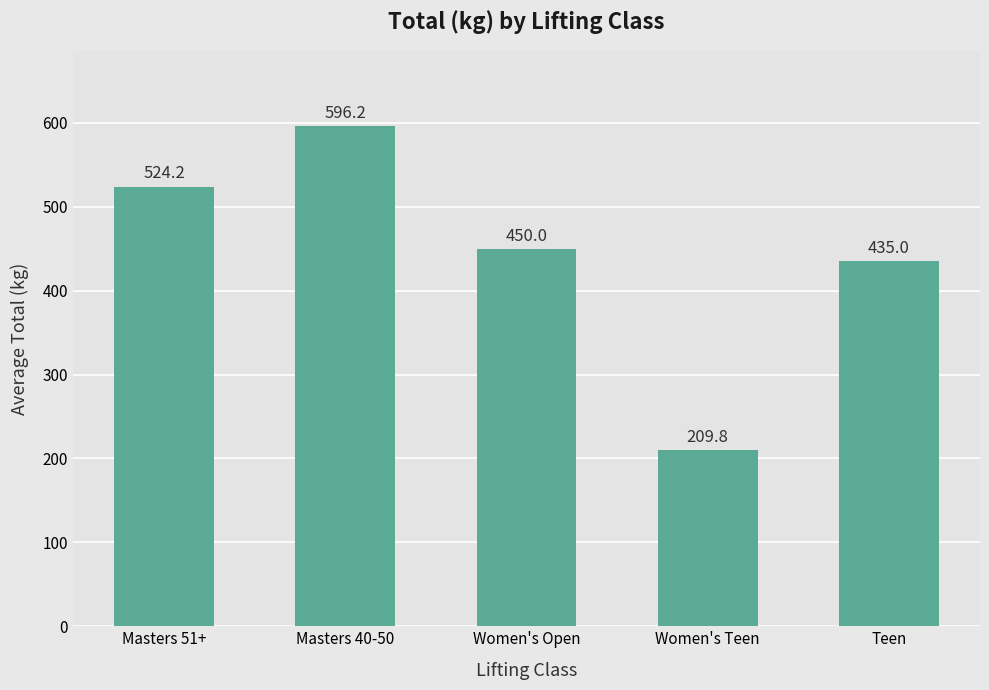

What is the sum of all values?

2215.2